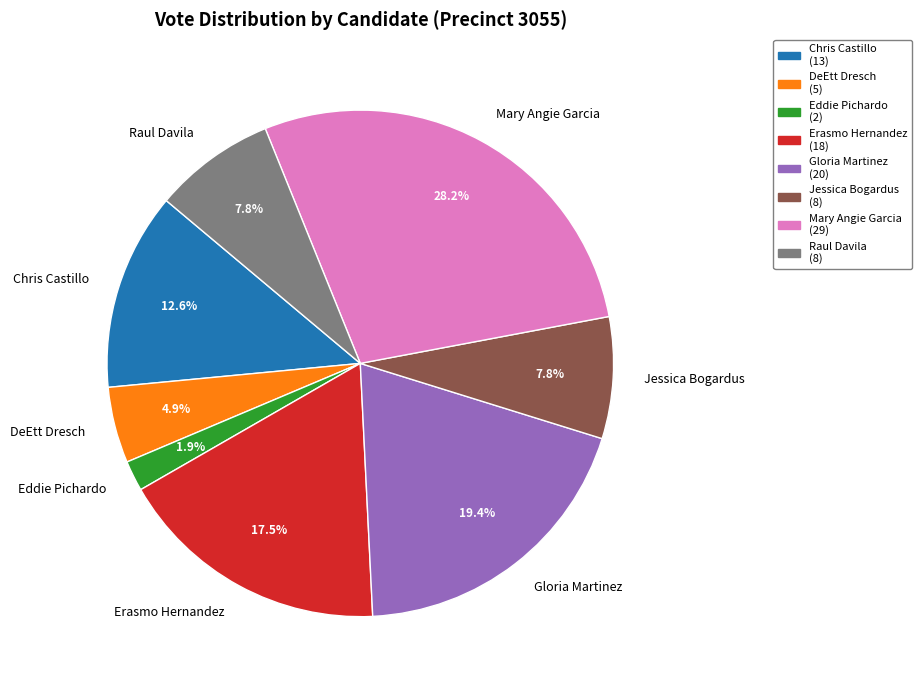

Between Chris Castillo and Erasmo Hernandez, which is larger?

Erasmo Hernandez